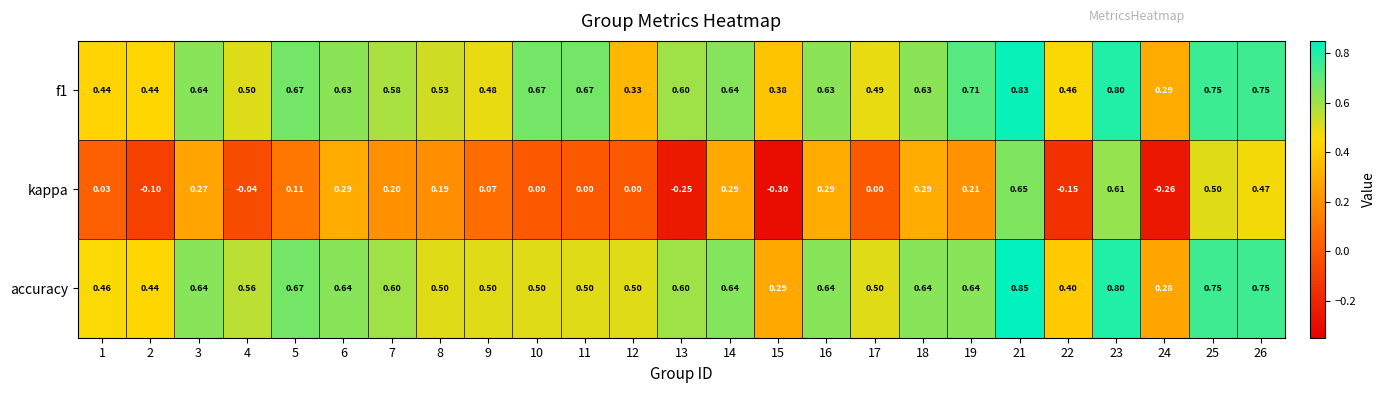

Is the value of accuracy at 8 greater than the value of f1 at 26?

No